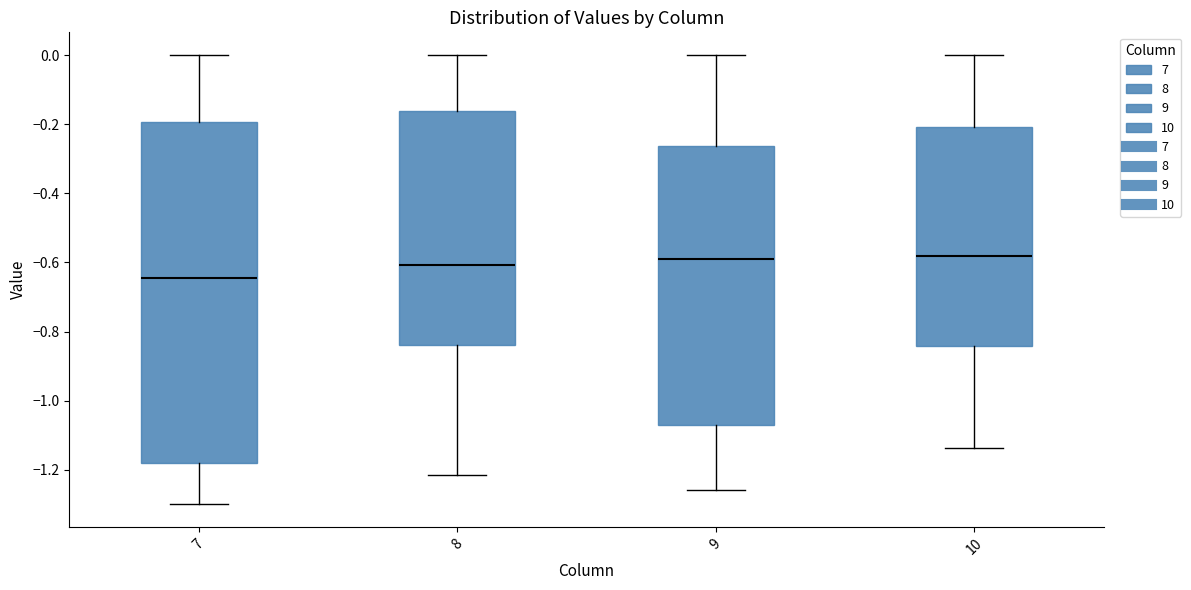

Reading left to right, read every box against the y-axis: the position of its median line, the range the box covers, and the ends of its whiskers. The values are not printed on the chart, so give them approximately, as read against the axis.

7: median -0.64, box -1.18 to -0.20, whiskers -1.30 to 0.00
8: median -0.60, box -0.84 to -0.16, whiskers -1.22 to 0.00
9: median -0.58, box -1.08 to -0.26, whiskers -1.26 to 0.00
10: median -0.58, box -0.84 to -0.20, whiskers -1.14 to 0.00